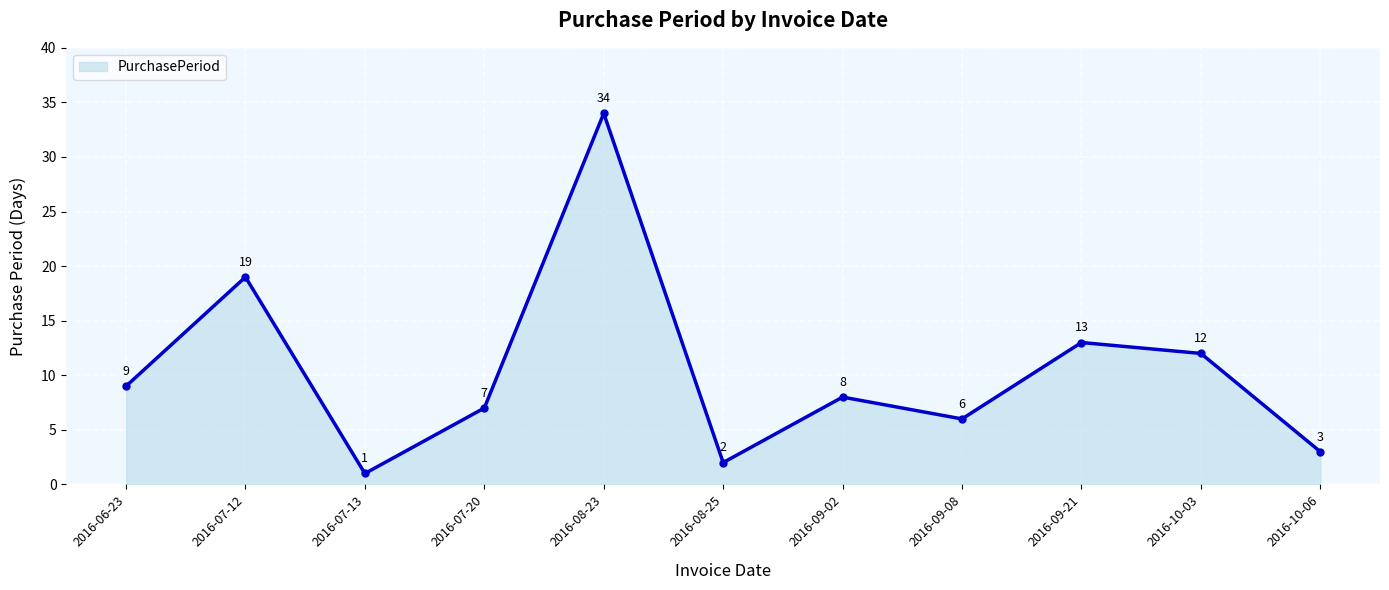

List the labels in order of value, smallest first.

2016-07-13, 2016-08-25, 2016-10-06, 2016-09-08, 2016-07-20, 2016-09-02, 2016-06-23, 2016-10-03, 2016-09-21, 2016-07-12, 2016-08-23